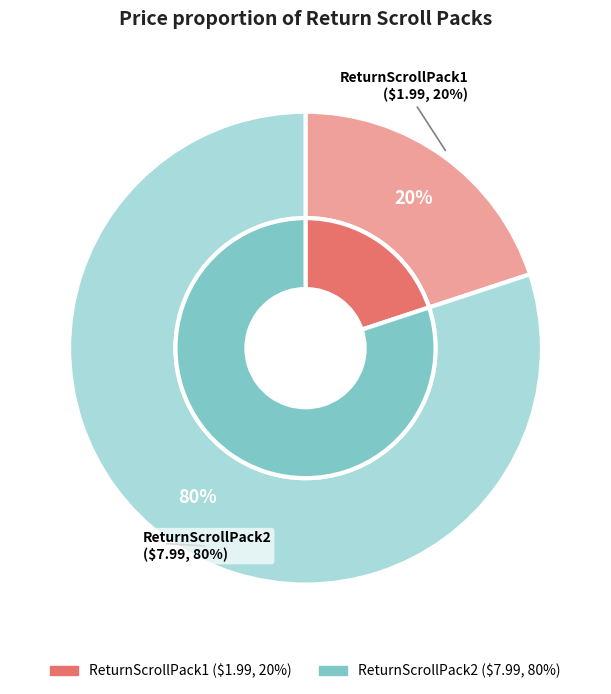

What is the change in value from ReturnScrollPack1 to ReturnScrollPack2?

+6.0